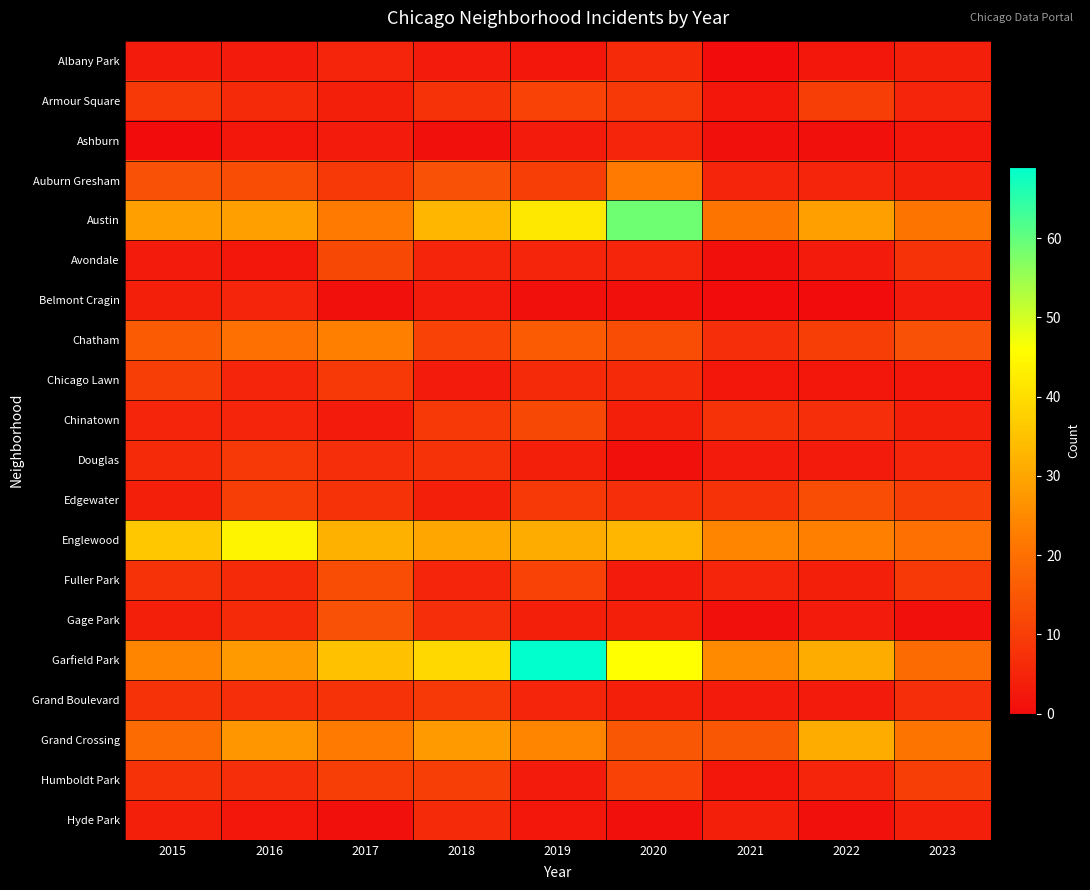

Reading left to right, what are all the values shown in this chart?

Albany Park: 2015=3	2016=3	2017=5	2018=3	2019=2	2020=6	2021=0	2022=2	2023=4
Armour Square: 2015=9	2016=6	2017=4	2018=8	2019=11	2020=9	2021=2	2022=10	2023=5
Ashburn: 2015=0	2016=2	2017=3	2018=1	2019=3	2020=5	2021=1	2022=1	2023=2
Auburn Gresham: 2015=14	2016=13	2017=9	2018=14	2019=10	2020=22	2021=5	2022=5	2023=4
Austin: 2015=29	2016=29	2017=22	2018=33	2019=42	2020=59	2021=21	2022=29	2023=21
Avondale: 2015=3	2016=2	2017=12	2018=5	2019=5	2020=5	2021=1	2022=3	2023=8
Belmont Cragin: 2015=4	2016=5	2017=1	2018=3	2019=1	2020=1	2021=0	2022=0	2023=3
Chatham: 2015=16	2016=20	2017=23	2018=11	2019=16	2020=13	2021=7	2022=10	2023=14
Chicago Lawn: 2015=10	2016=5	2017=9	2018=3	2019=6	2020=6	2021=2	2022=2	2023=2
Chinatown: 2015=5	2016=5	2017=3	2018=9	2019=12	2020=4	2021=8	2022=7	2023=4
Douglas: 2015=6	2016=9	2017=7	2018=8	2019=4	2020=1	2021=3	2022=3	2023=5
Edgewater: 2015=4	2016=10	2017=8	2018=4	2019=9	2020=7	2021=8	2022=13	2023=10
Englewood: 2015=36	2016=44	2017=32	2018=30	2019=31	2020=33	2021=24	2022=23	2023=20
Fuller Park: 2015=8	2016=6	2017=13	2018=5	2019=11	2020=3	2021=5	2022=4	2023=9
Gage Park: 2015=4	2016=6	2017=14	2018=7	2019=4	2020=4	2021=1	2022=3	2023=1
Garfield Park: 2015=24	2016=28	2017=35	2018=39	2019=69	2020=46	2021=25	2022=31	2023=19
Grand Boulevard: 2015=8	2016=7	2017=8	2018=9	2019=5	2020=4	2021=3	2022=3	2023=7
Grand Crossing: 2015=19	2016=27	2017=22	2018=28	2019=24	2020=15	2021=15	2022=31	2023=21
Humboldt Park: 2015=8	2016=7	2017=10	2018=10	2019=3	2020=11	2021=2	2022=5	2023=10
Hyde Park: 2015=4	2016=2	2017=1	2018=6	2019=2	2020=1	2021=4	2022=1	2023=4